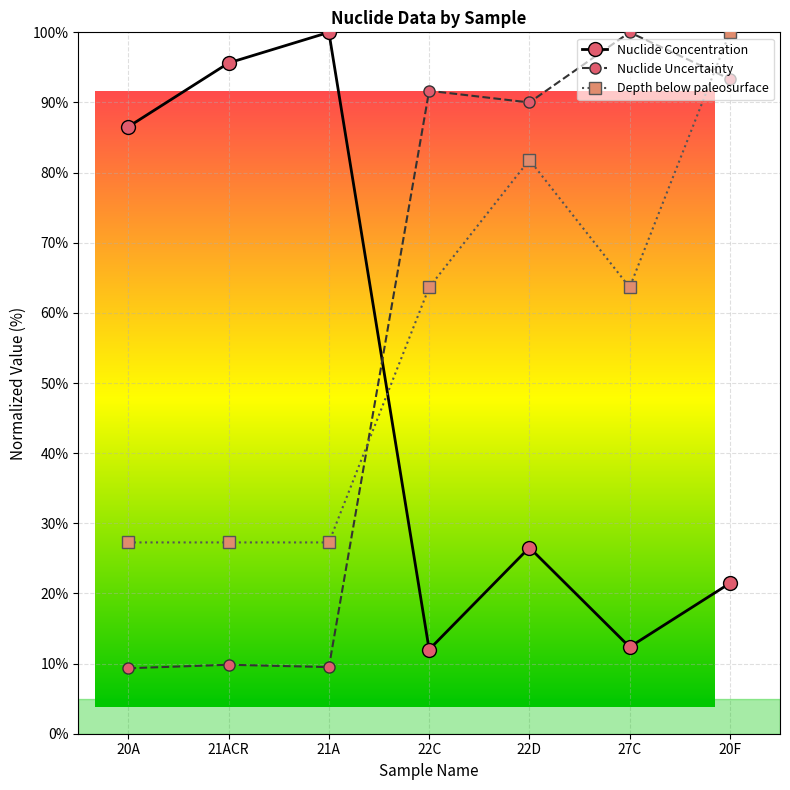

What is the label of the 5th point from the left?

22D